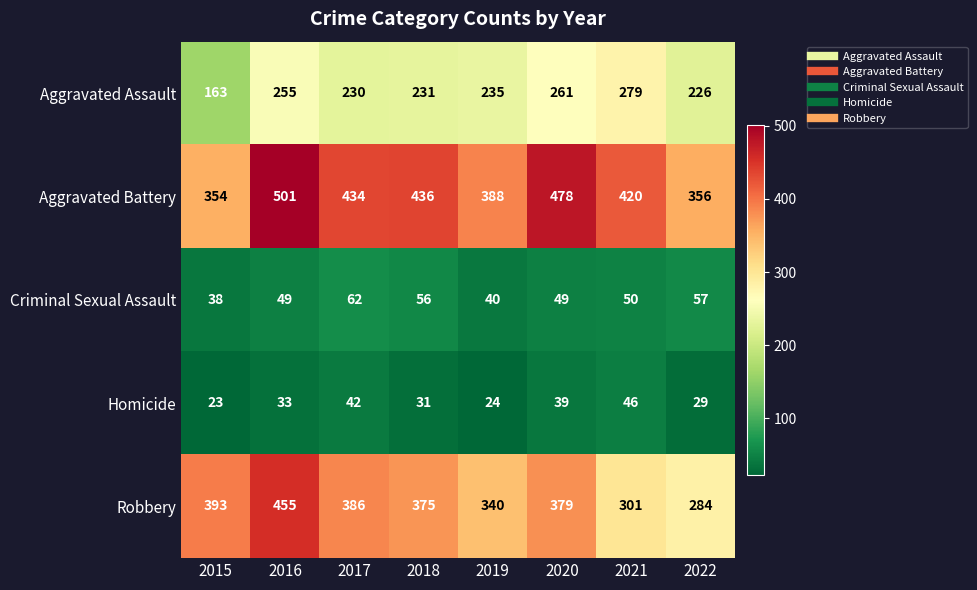

What is the average value of the Aggravated Assault series?

235